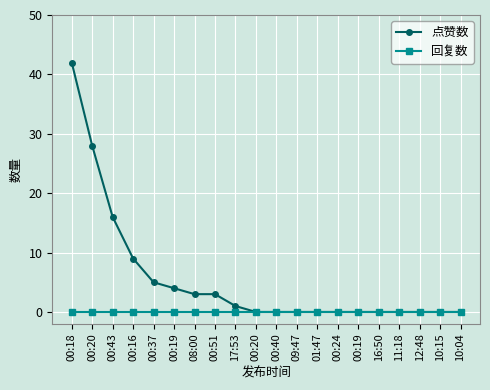

Is it true that 点赞数 equals 26 at 00:19?

False